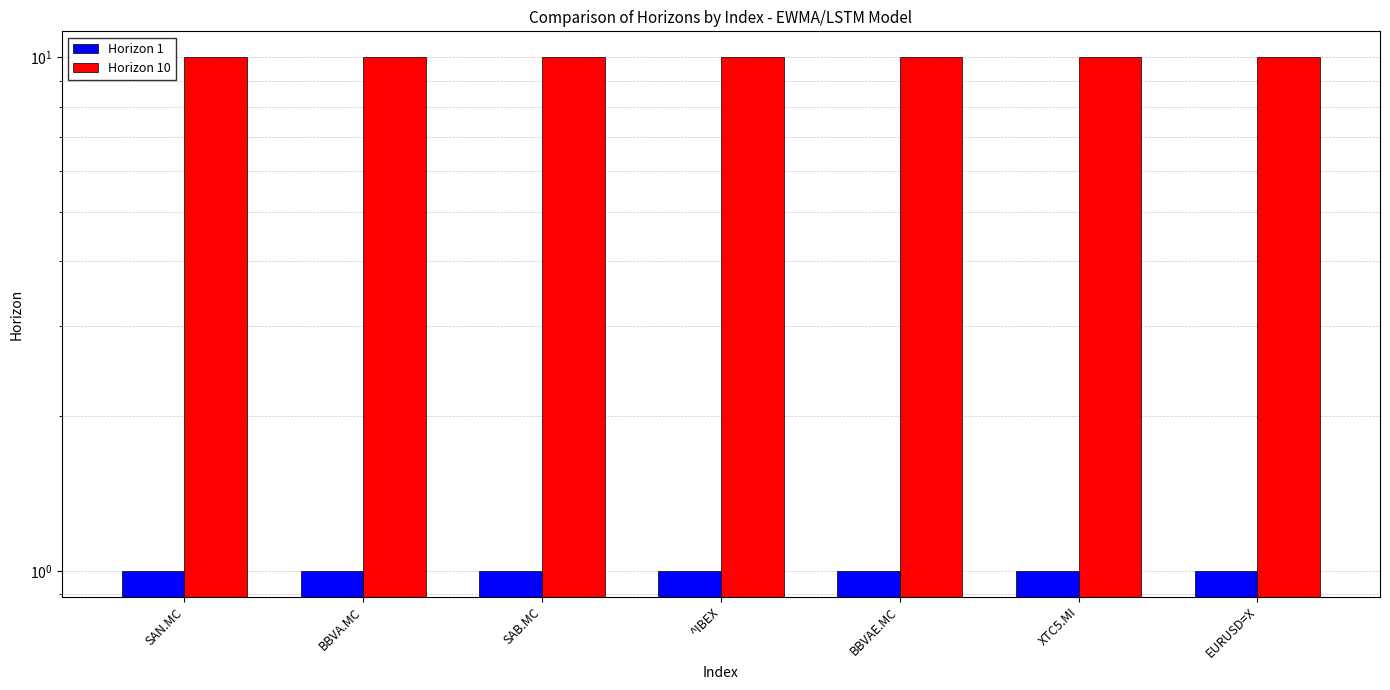

At how many categories does at least one series exceed 1?

7